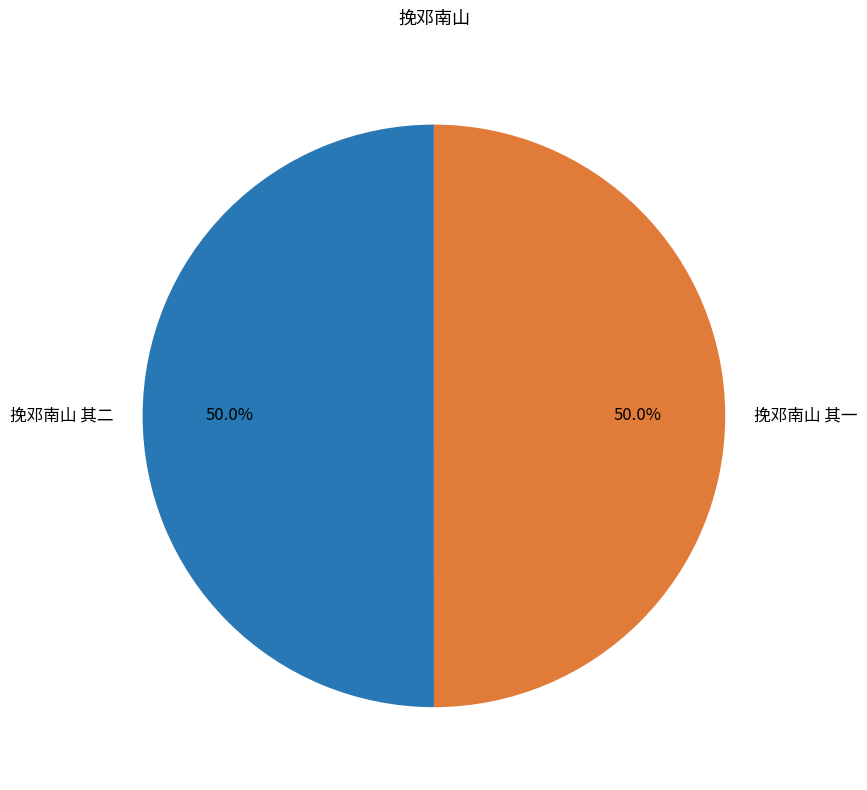

Combined, do 挽邓南山 其一 and 挽邓南山 其二 account for over 50%?

Yes